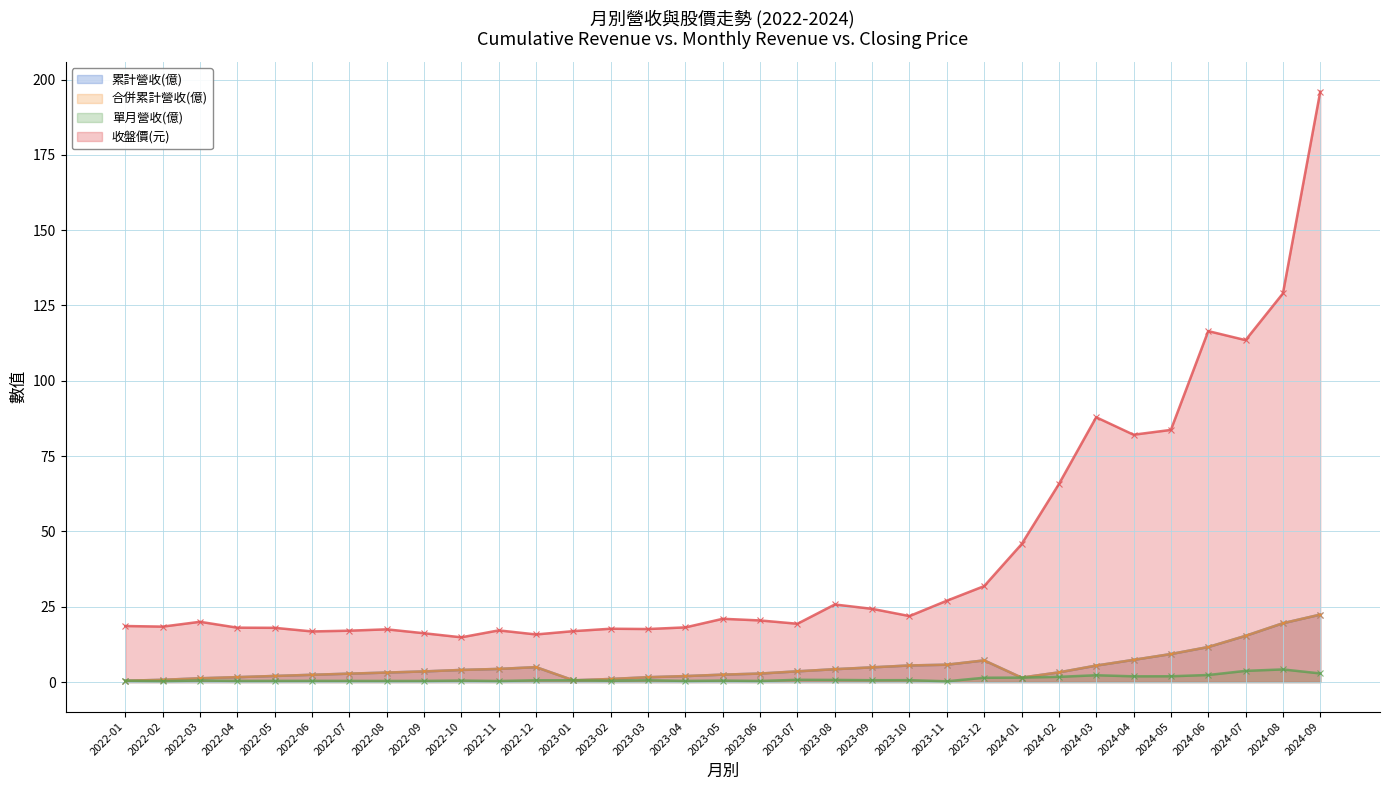

How many series are shown in this chart?

4